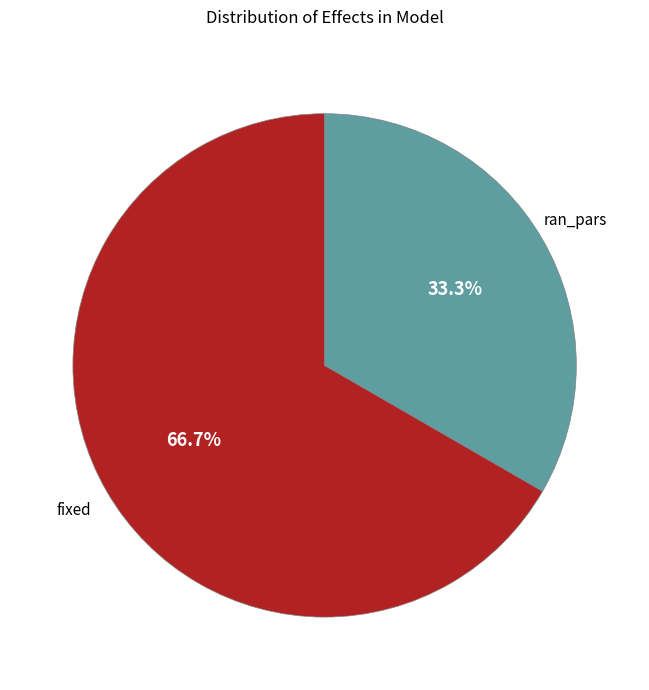

What percentage is the fixed slice, to the nearest percent?

67%